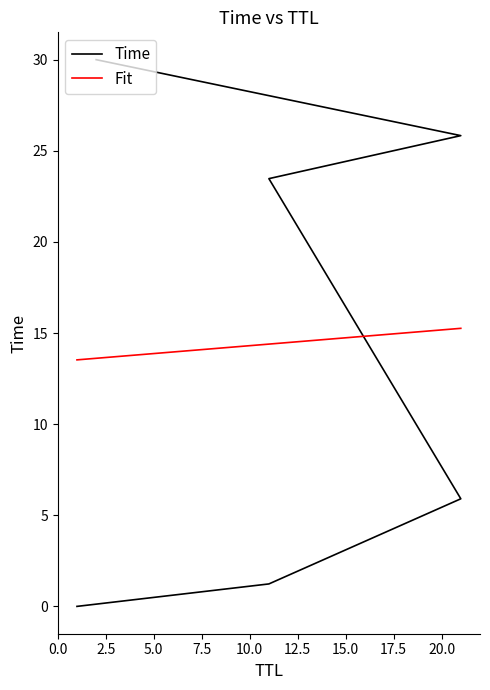

The value at 11 is 2.2. True or false?

False